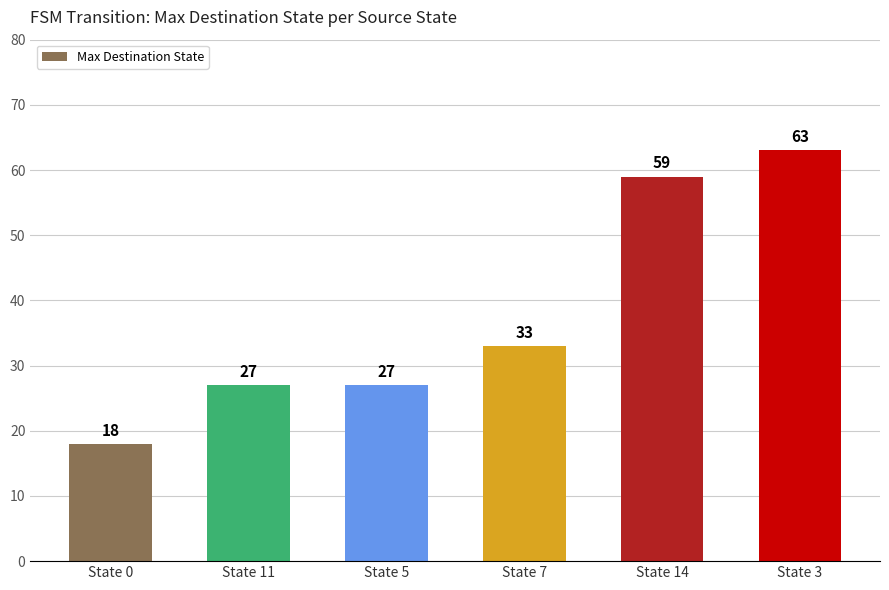

What is the label of the 2nd bar from the left?

State 11